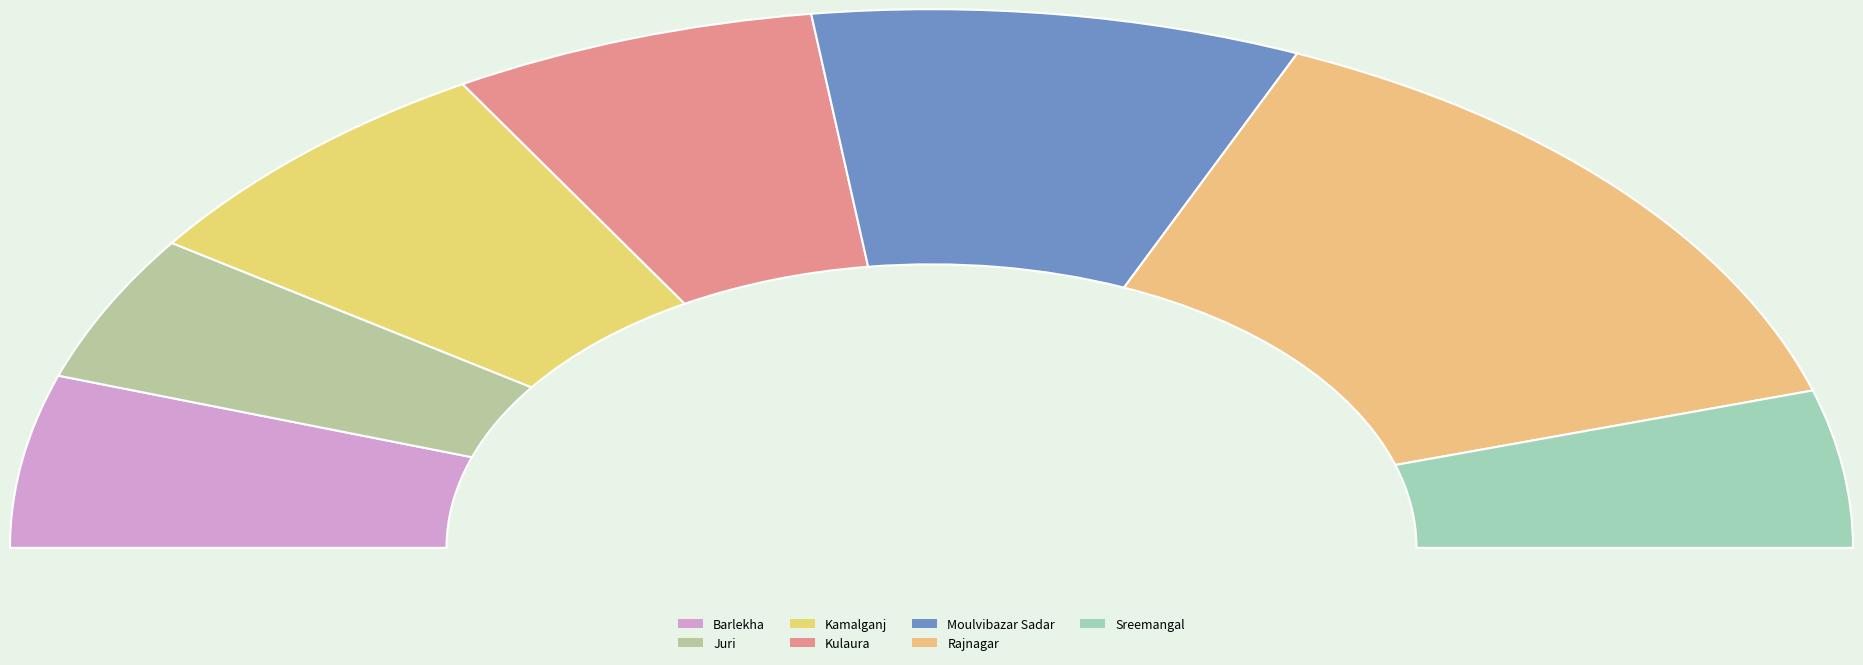

Which category has the biggest portion of the pie?

Rajnagar